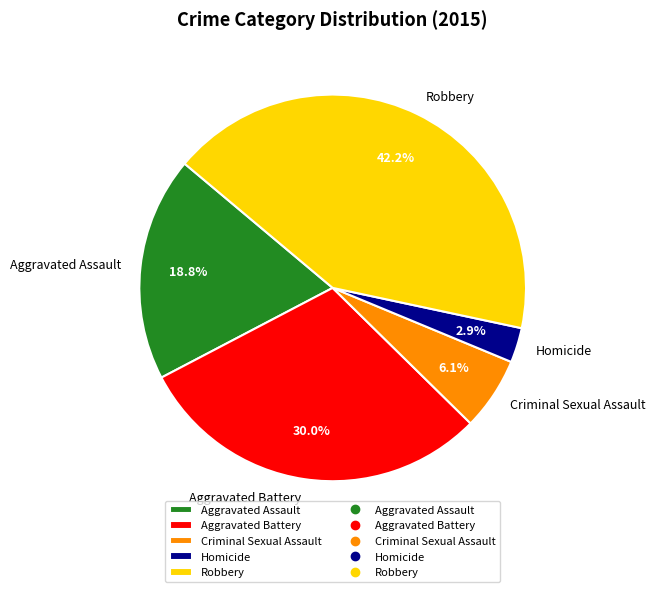

True or false: Aggravated Assault accounts for 19% of the total.

True